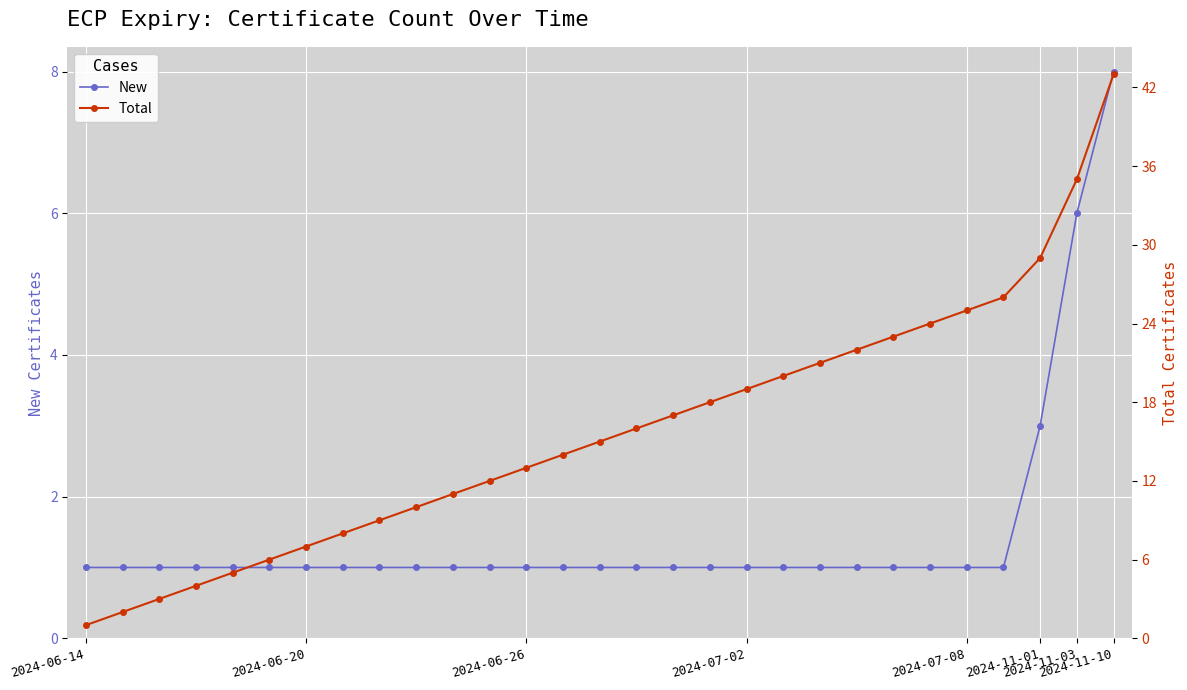

Rank the series by their maximum value, from highest to lowest.

Total, New